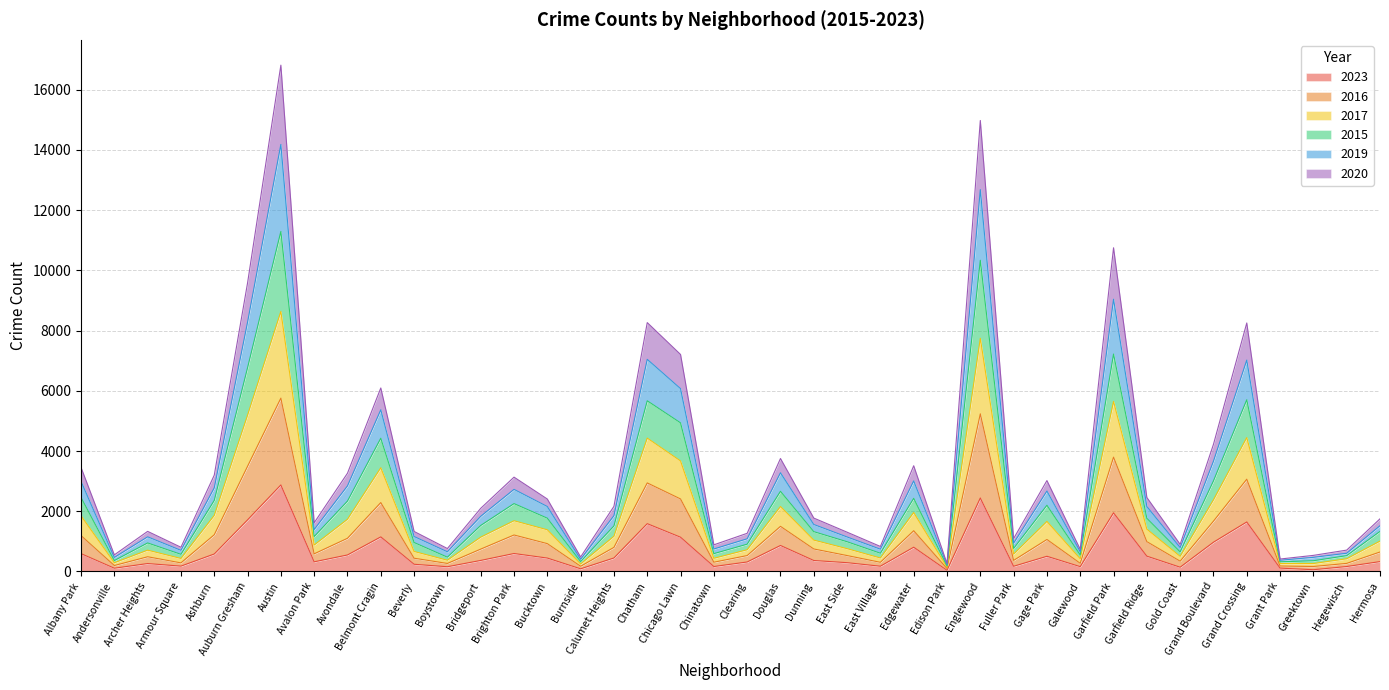

Does the chart have visible grid lines?

Yes